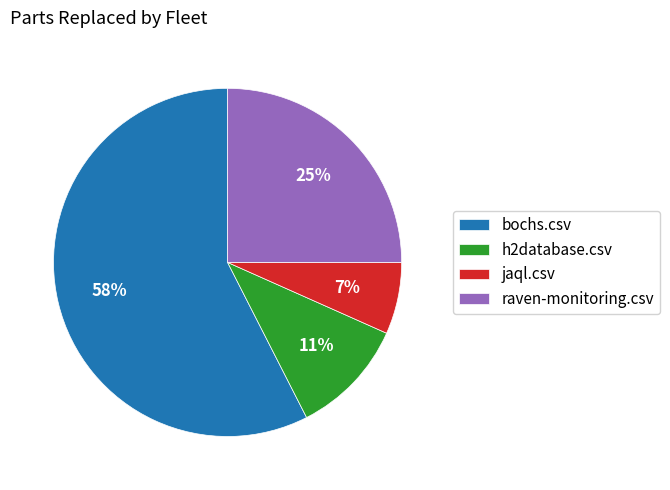

What is the ratio of the value at bochs.csv to the value at raven-monitoring.csv?

2.3